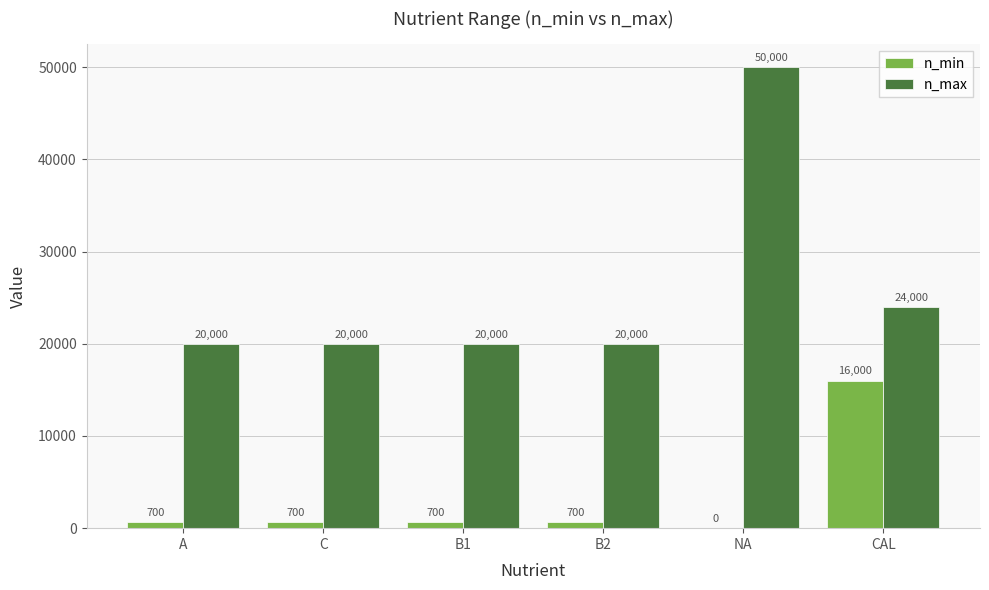

Between B1 and CAL, which series saw the biggest shift?

n_min